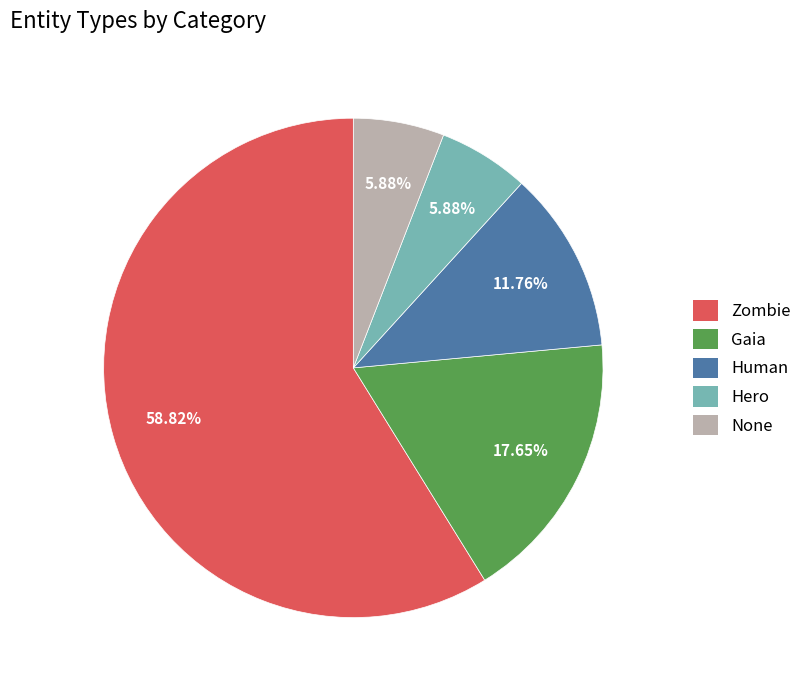

How many slices are in this pie chart?

5